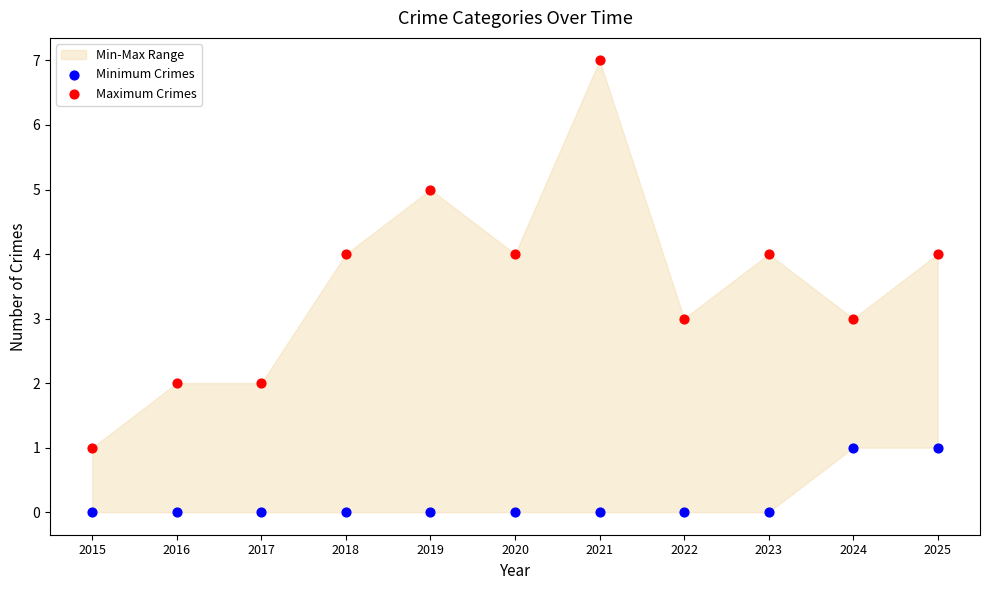

Across all data points, what is the range of Y values (max minus min)?

7